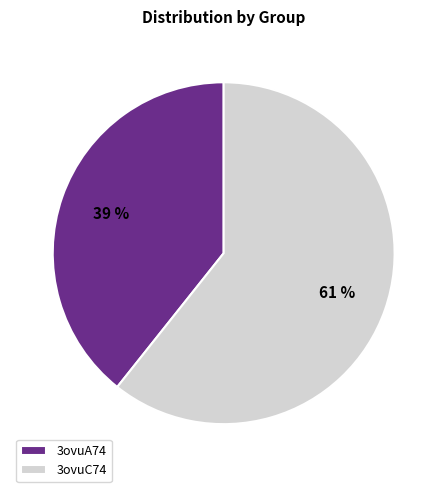

Which slice is the largest?

3ovuC74